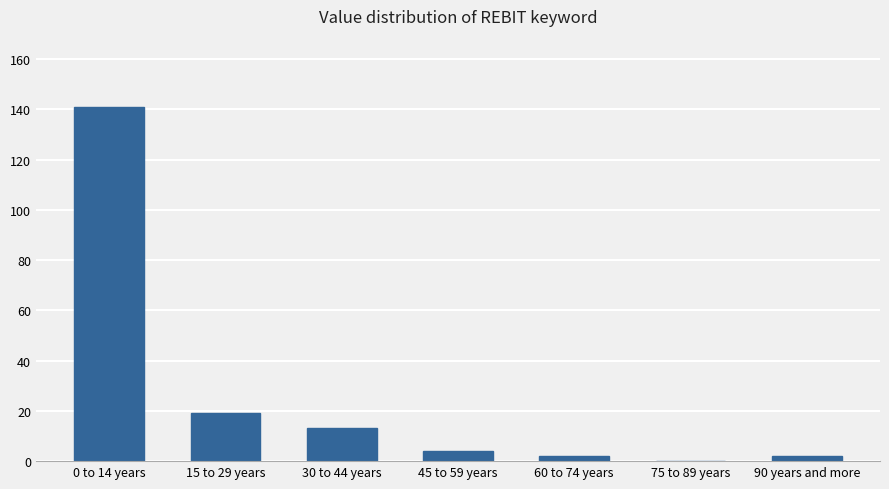

Reading left to right, transcribe all the data shown in this chart.

0 to 14 years=141	15 to 29 years=19	30 to 44 years=13	45 to 59 years=4	60 to 74 years=2	75 to 89 years=0	90 years and more=2